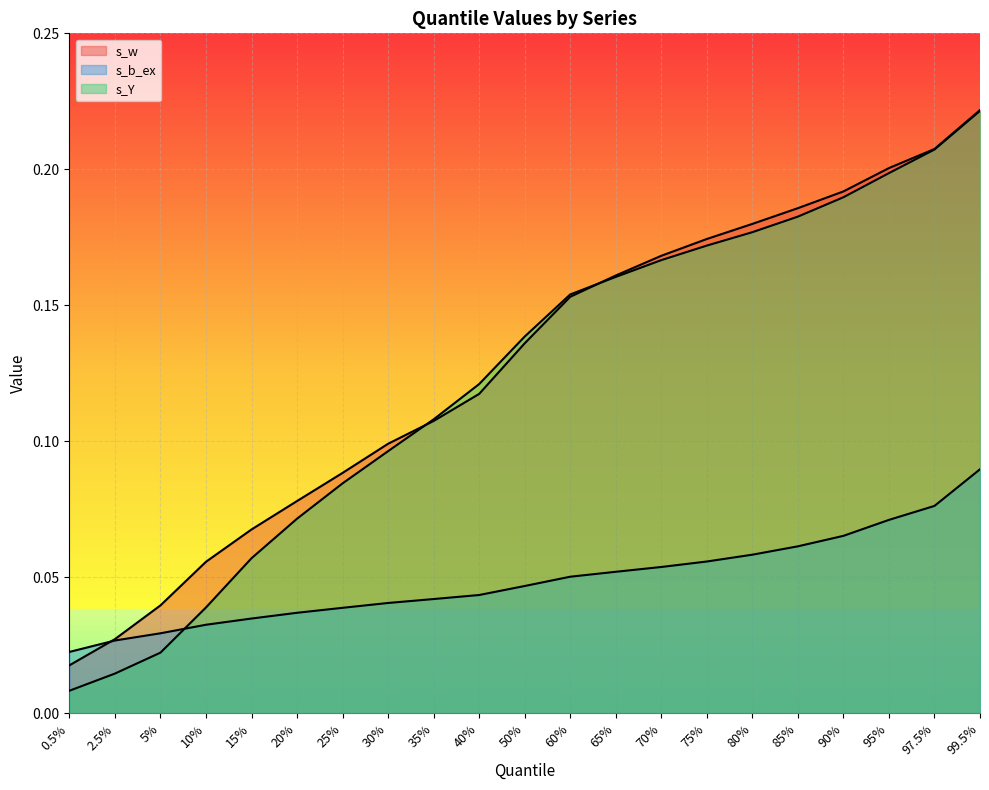

What position from the left is 25%?

7